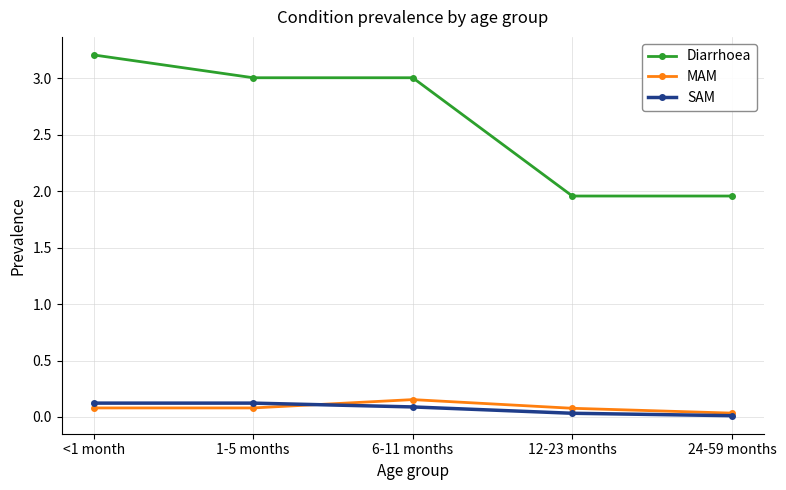

What is the value of the MAM point at the 2nd from the left?

0.1